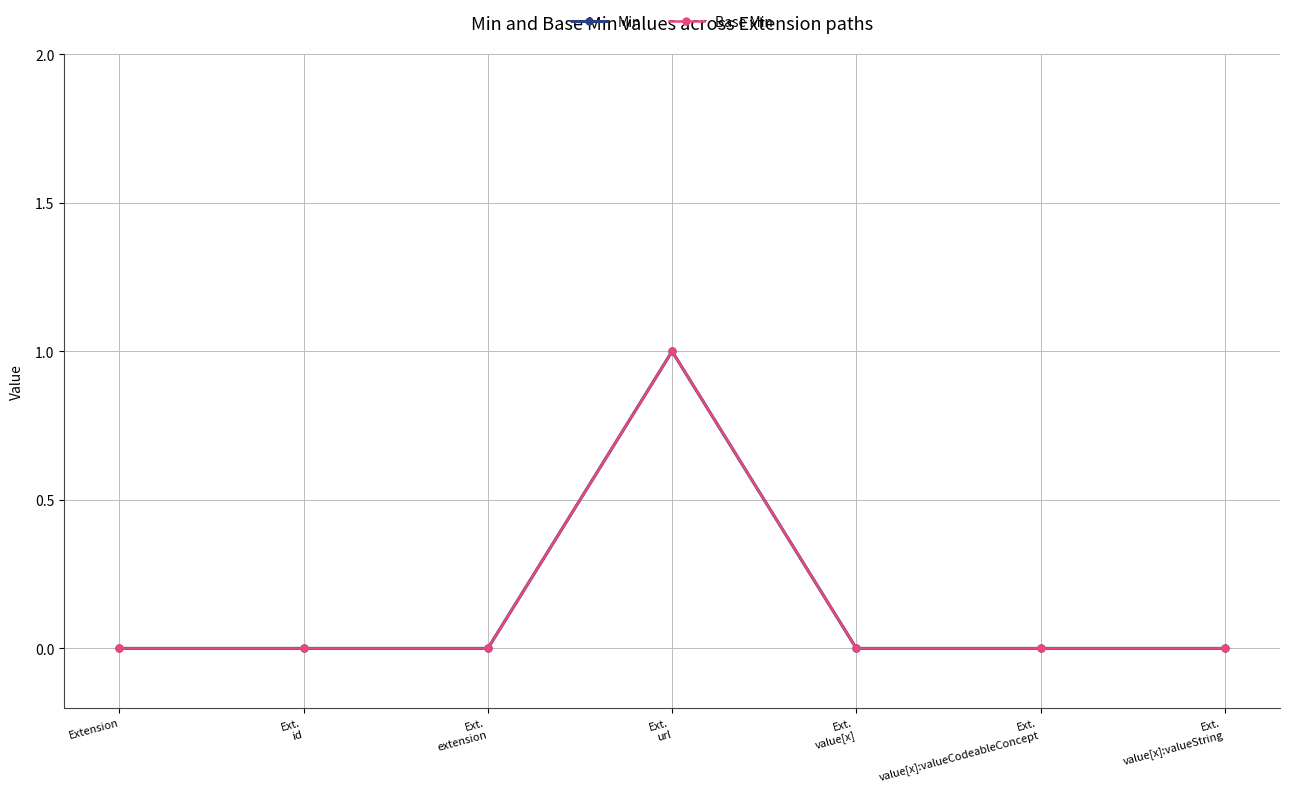

Does the chart have visible grid lines?

Yes